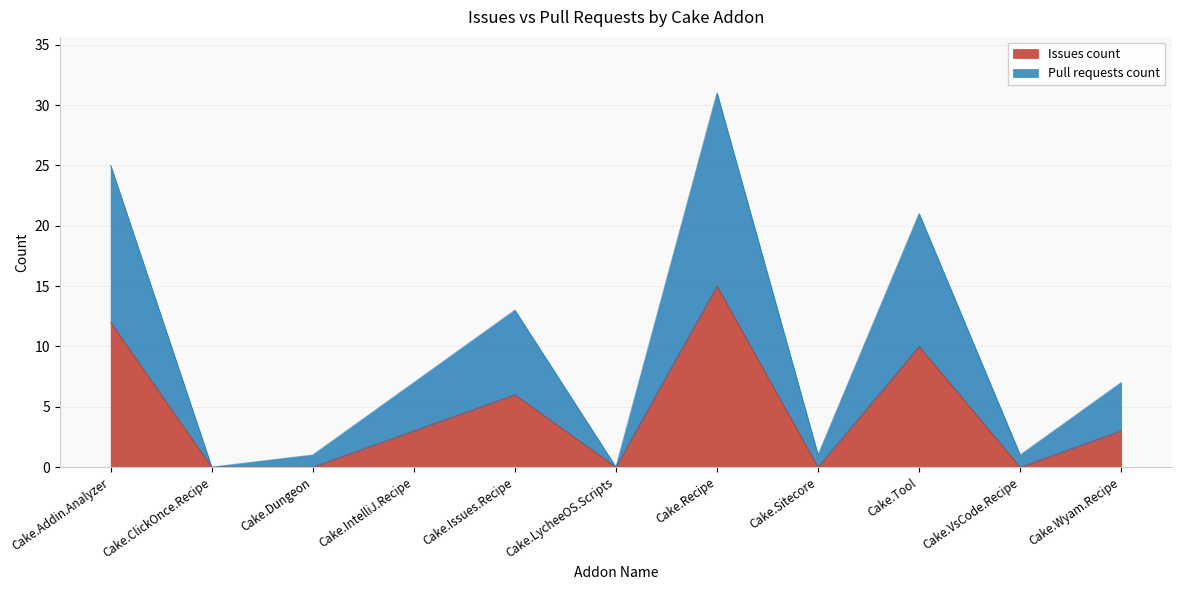

What is the maximum value for Pull requests count?

31